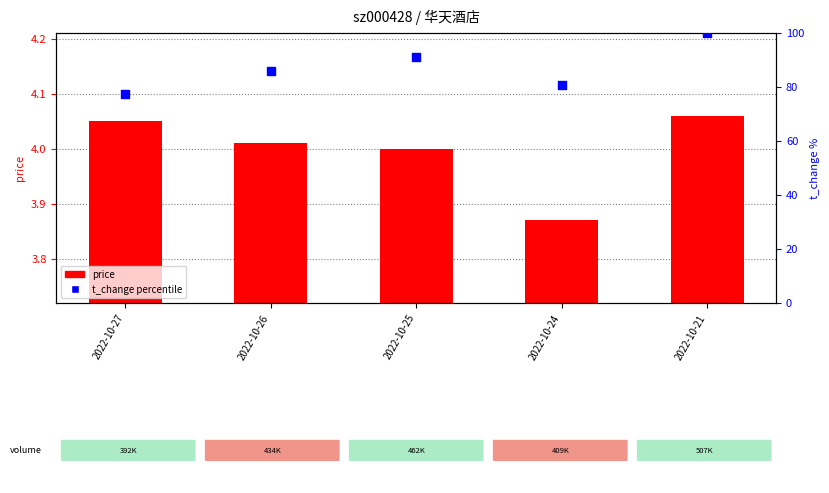

At how many categories does at least one series exceed 29?

5